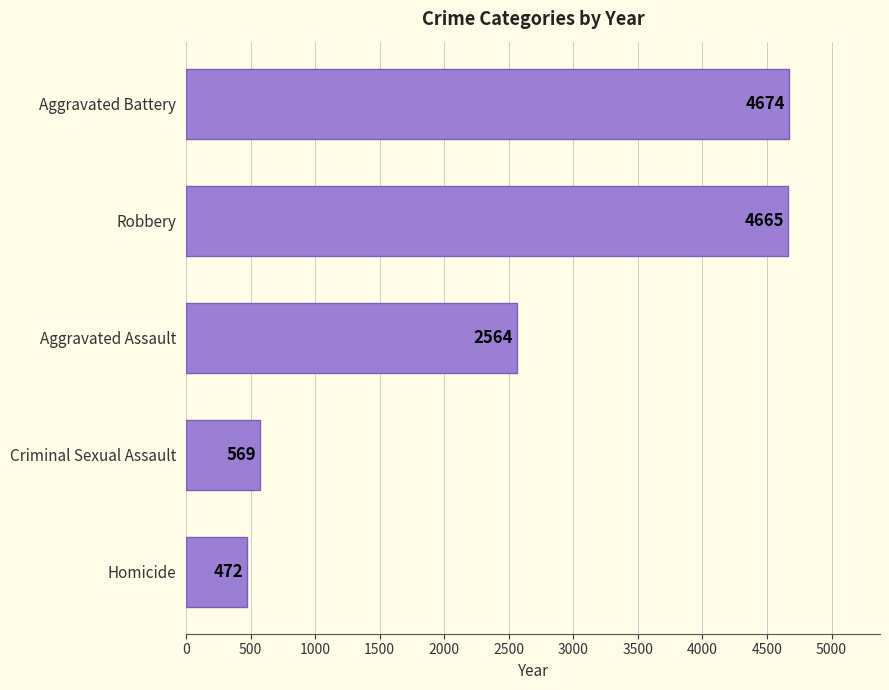

What is the maximum value shown in the chart?

4674